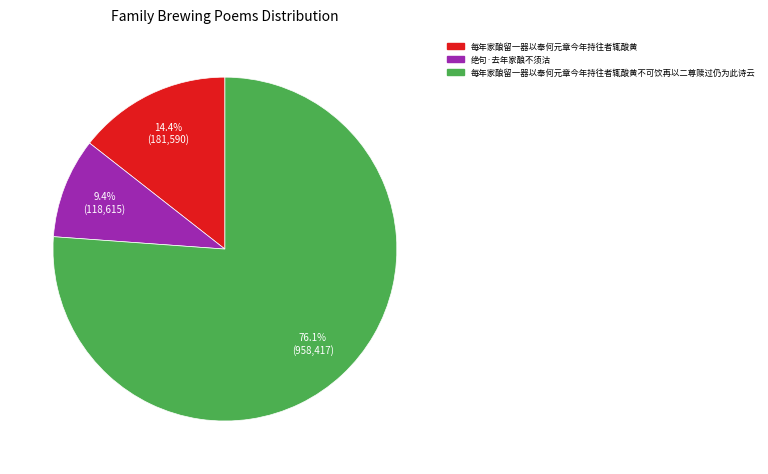

Does any single category account for the majority?

Yes